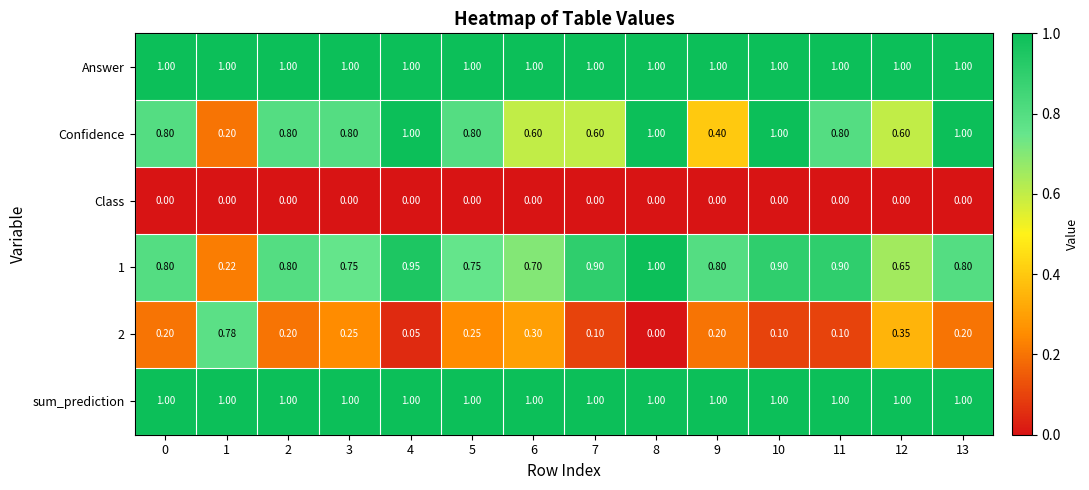

Is the value of sum_prediction at 9 greater than the value of 2 at 1?

Yes